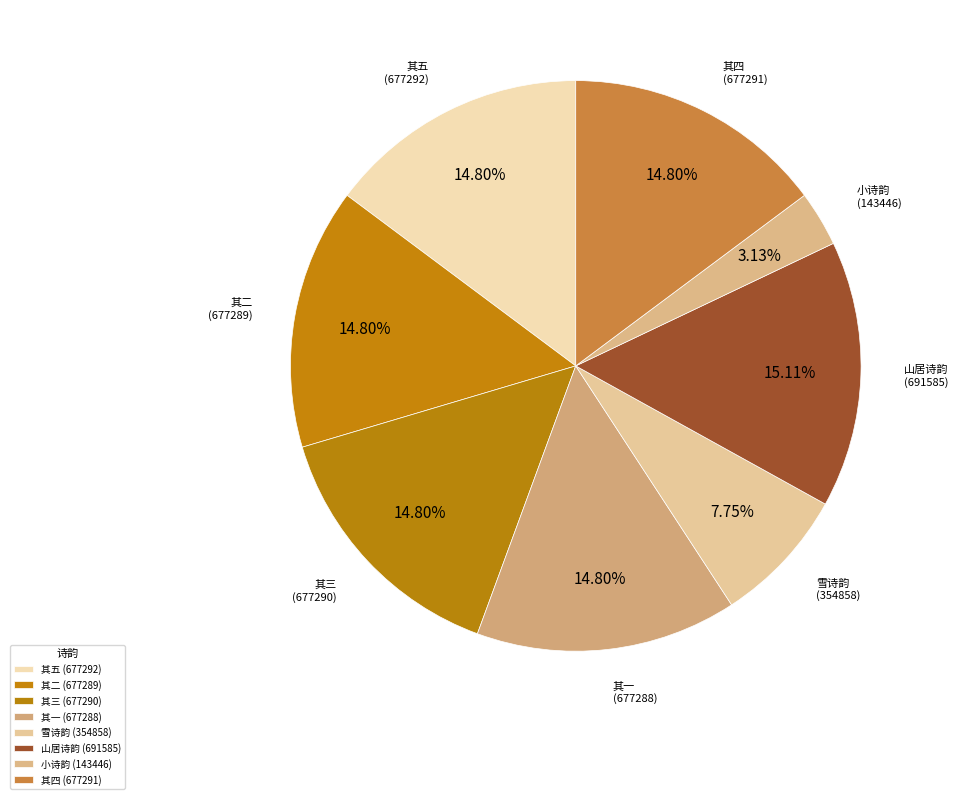

How many segments does this pie chart have?

8